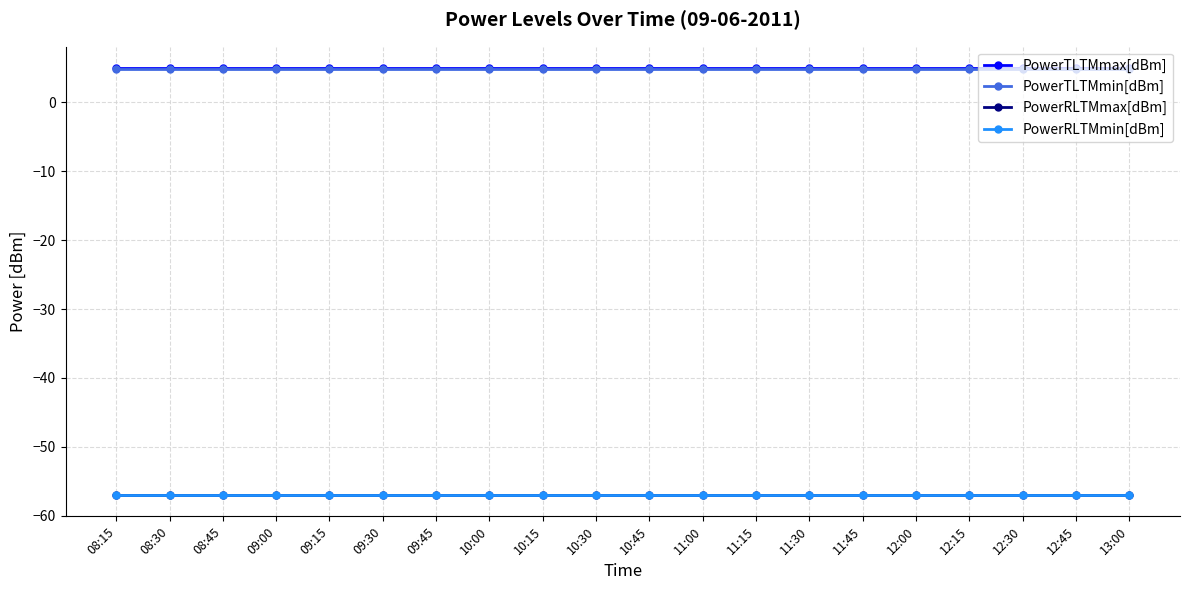

Reading left to right, transcribe all the data shown in this chart.

PowerTLTMmax[dBm]: 5.0	5.0	5.0	5.0	5.0	5.0	5.0	5.0	5.0	5.0	5.0	5.0	5.0	5.0	5.0	5.0	5.0	5.0	5.0	5.0
PowerTLTMmin[dBm]: 4.8	4.8	4.8	4.8	4.8	4.8	4.8	4.8	4.8	4.8	4.8	4.8	4.8	4.8	4.8	4.8	4.8	4.8	4.8	4.8
PowerRLTMmax[dBm]: -57.0	-57.0	-57.0	-57.0	-57.0	-57.0	-57.0	-57.0	-57.0	-57.0	-57.0	-57.0	-57.0	-57.0	-57.0	-57.0	-57.0	-57.0	-57.0	-57.0
PowerRLTMmin[dBm]: -57.0	-57.0	-57.0	-57.0	-57.0	-57.0	-57.0	-57.0	-57.0	-57.0	-57.0	-57.0	-57.0	-57.0	-57.0	-57.0	-57.0	-57.0	-57.0	-57.0